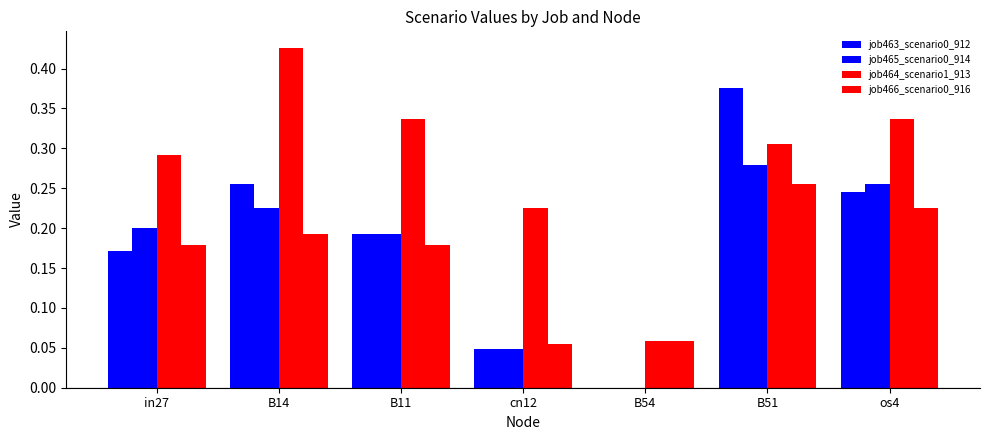

Reading left to right, extract all data points from this chart.

job463_scenario0_912: in27=0.2	B14=0.3	B11=0.2	cn12=0.0	B54=0.0	B51=0.4	os4=0.2
job465_scenario0_914: in27=0.2	B14=0.2	B11=0.2	cn12=0.0	B54=0.0	B51=0.3	os4=0.3
job464_scenario1_913: in27=0.3	B14=0.4	B11=0.3	cn12=0.2	B54=0.1	B51=0.3	os4=0.3
job466_scenario0_916: in27=0.2	B14=0.2	B11=0.2	cn12=0.1	B54=0.1	B51=0.3	os4=0.2